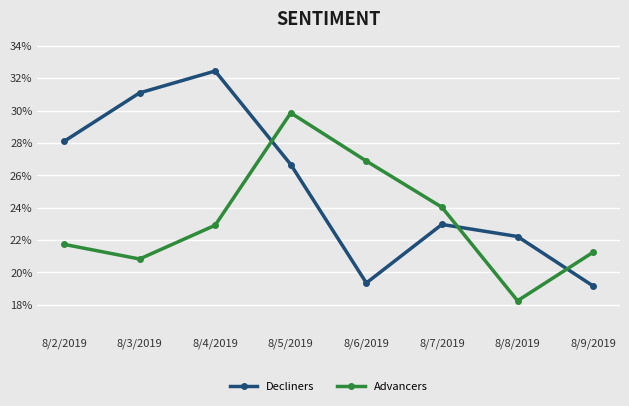

What is the difference between the Advancers values at 8/5/2019 and 8/8/2019?

0.1